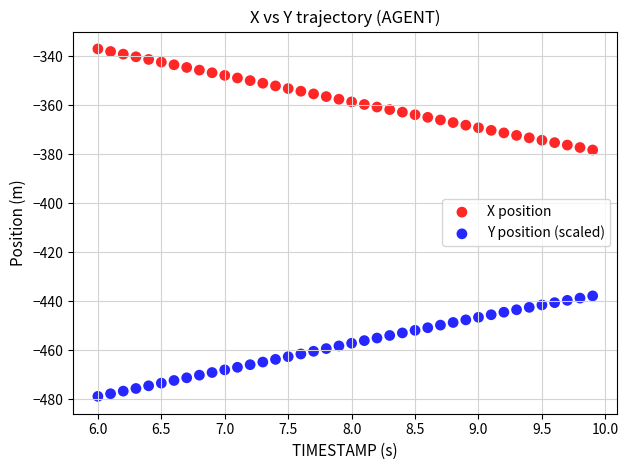

Which series reaches the minimum Y coordinate?

Y position (scaled)